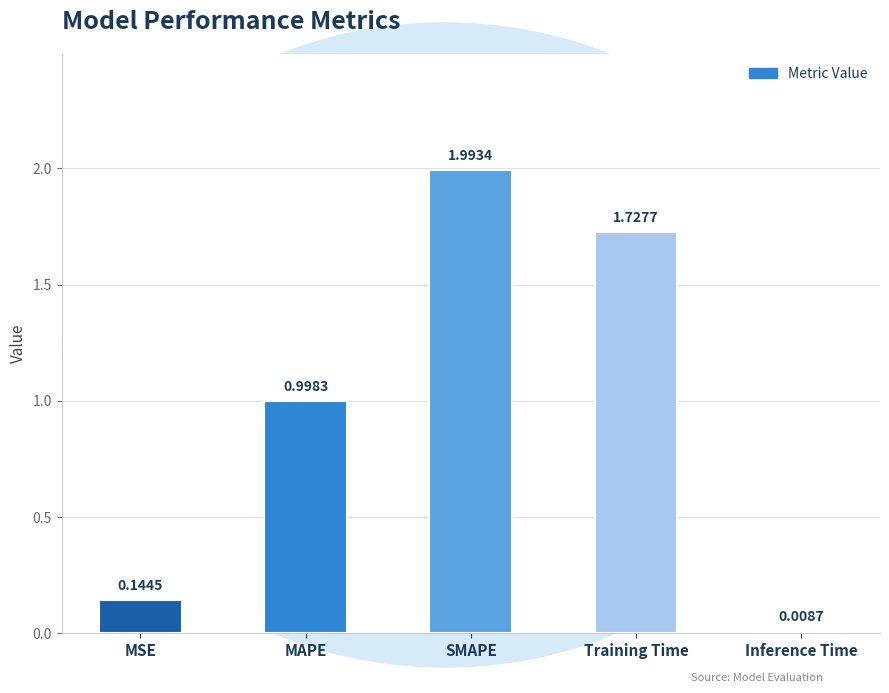

Which category has the lowest value across all series?

Inference Time